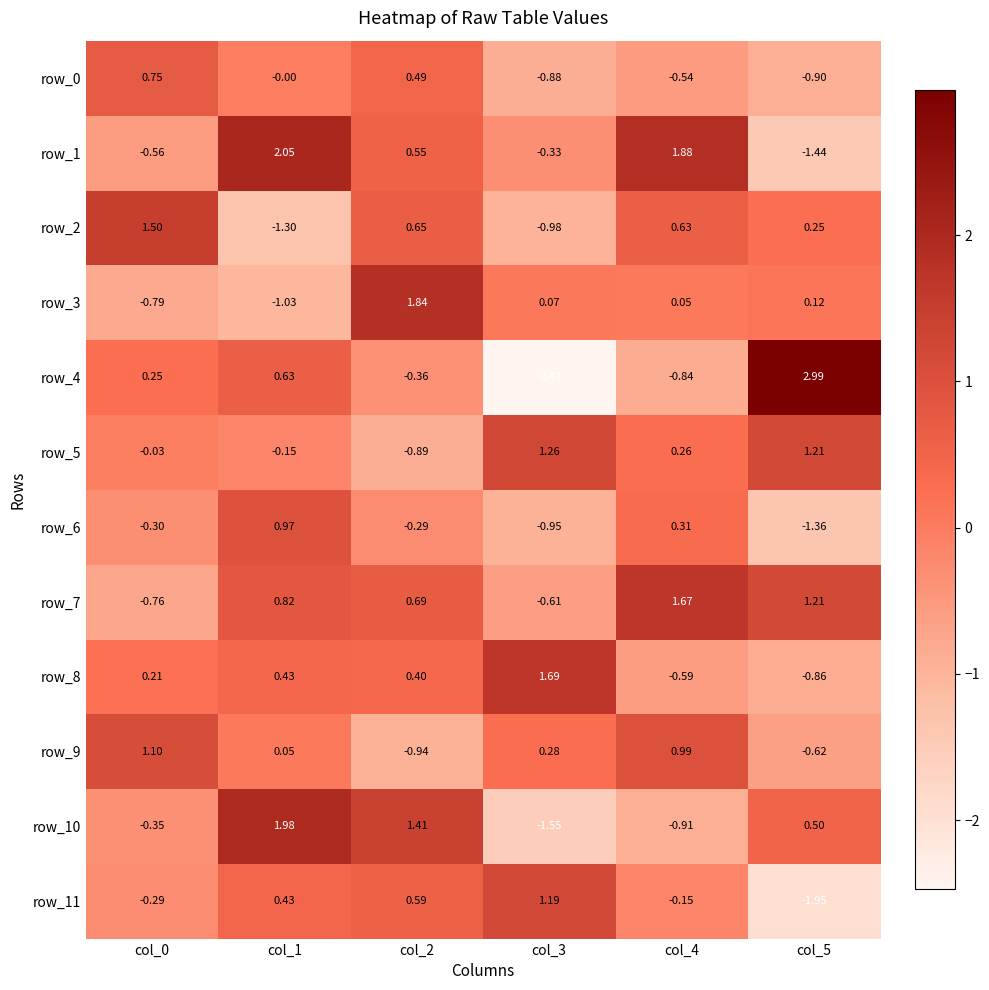

How many values in row_7 are above zero?

4